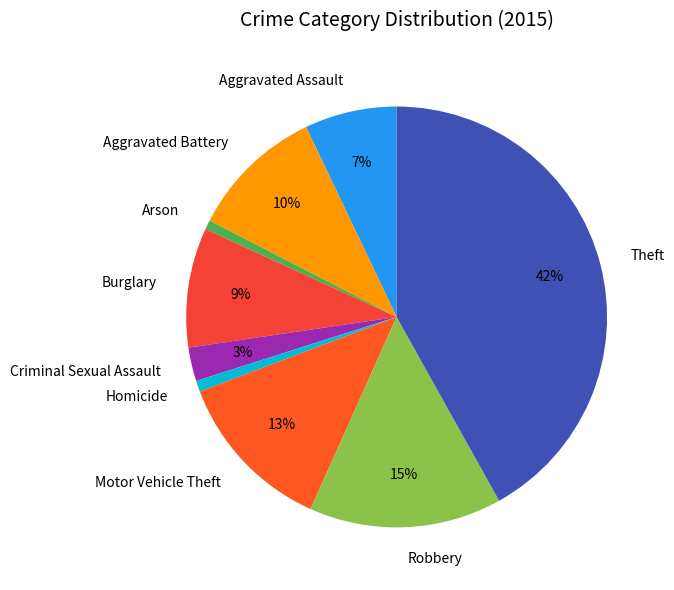

Is the sum of Aggravated Assault and Arson greater than half?

No